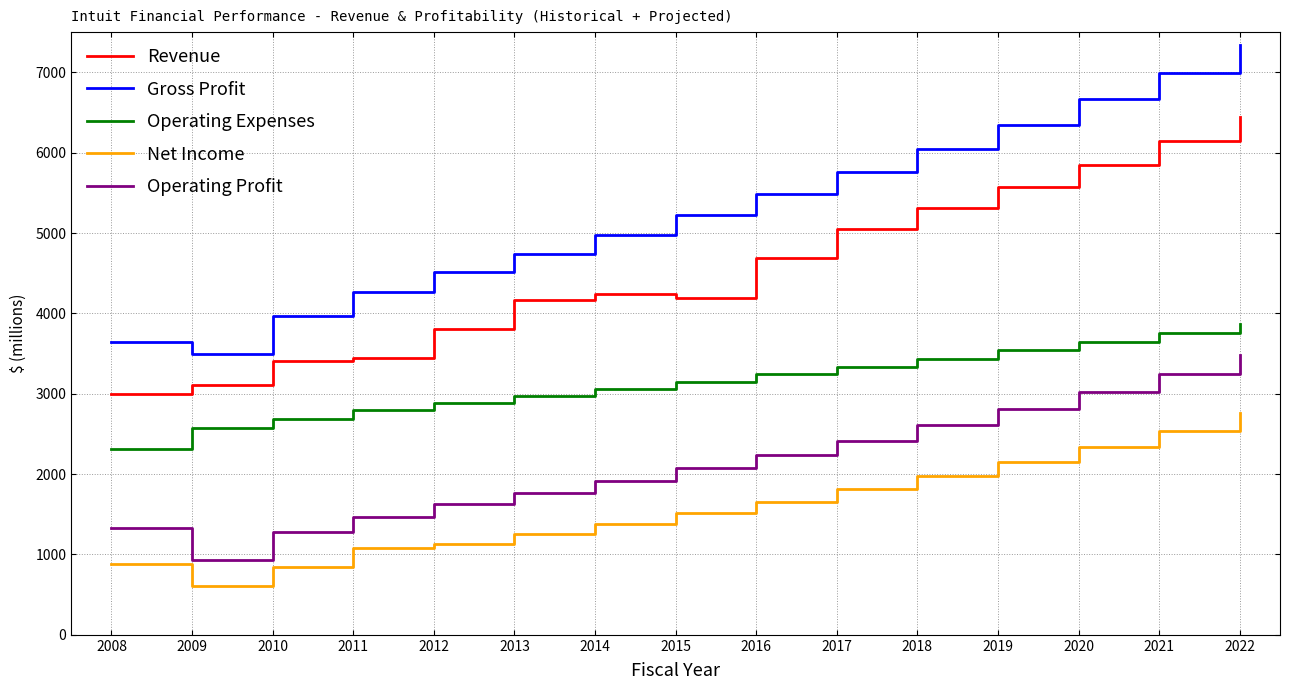

Where does the Net Income series first go above 1511?

2015